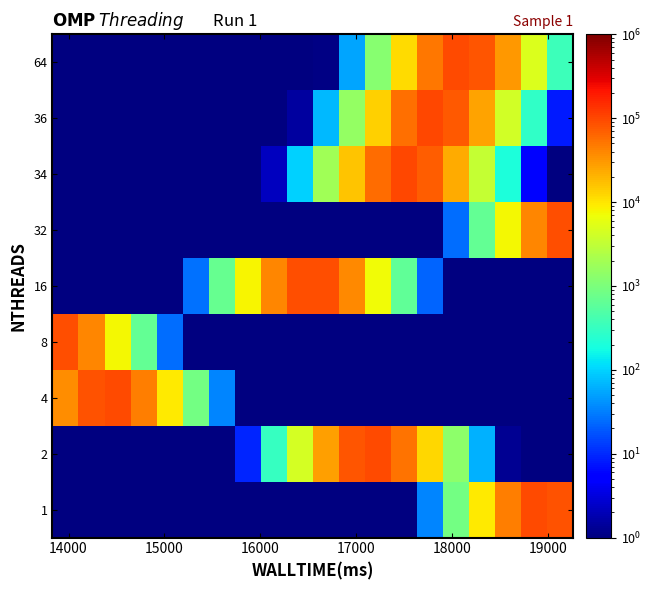

How many categories are shown in the chart?

20